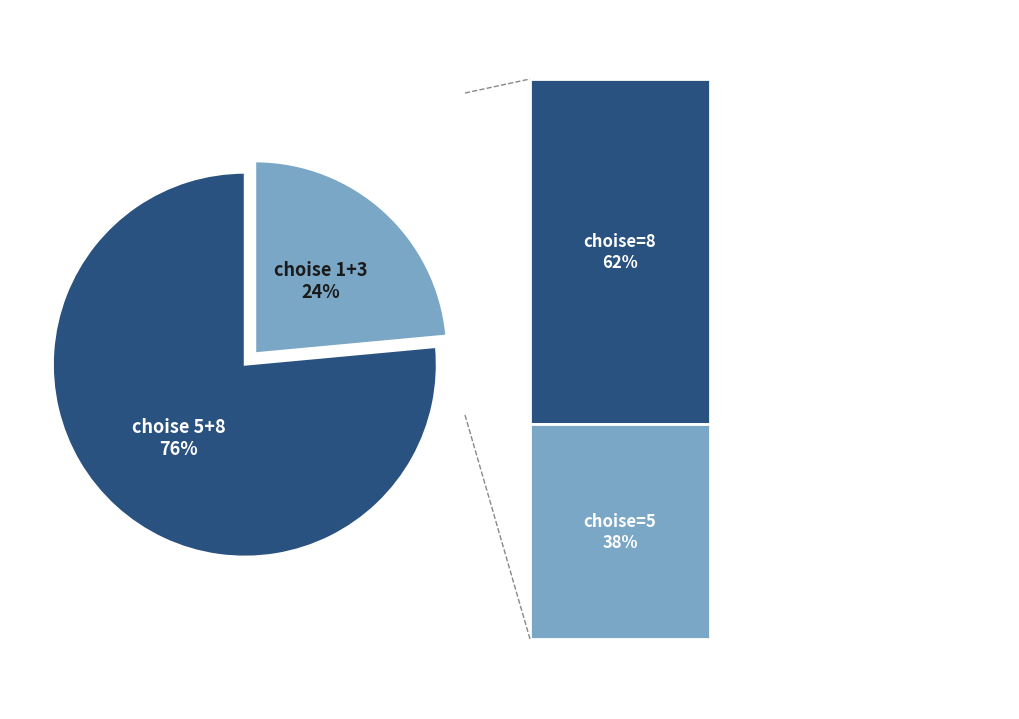

Is there a majority slice in this chart?

Yes